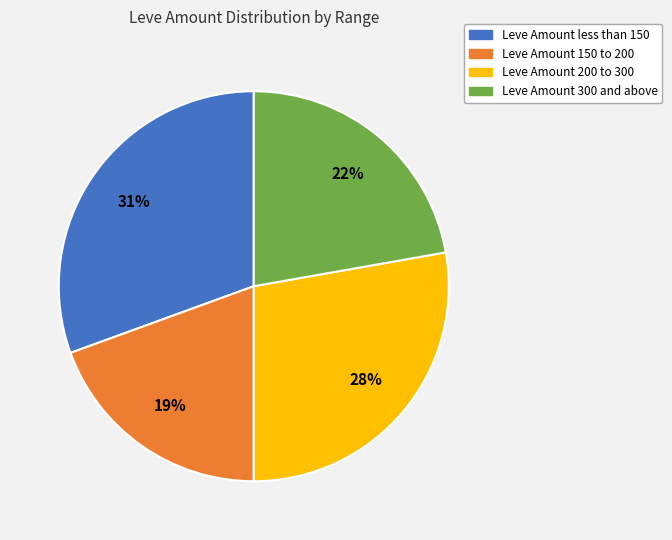

To the nearest percent, what is the average slice percentage?

25%